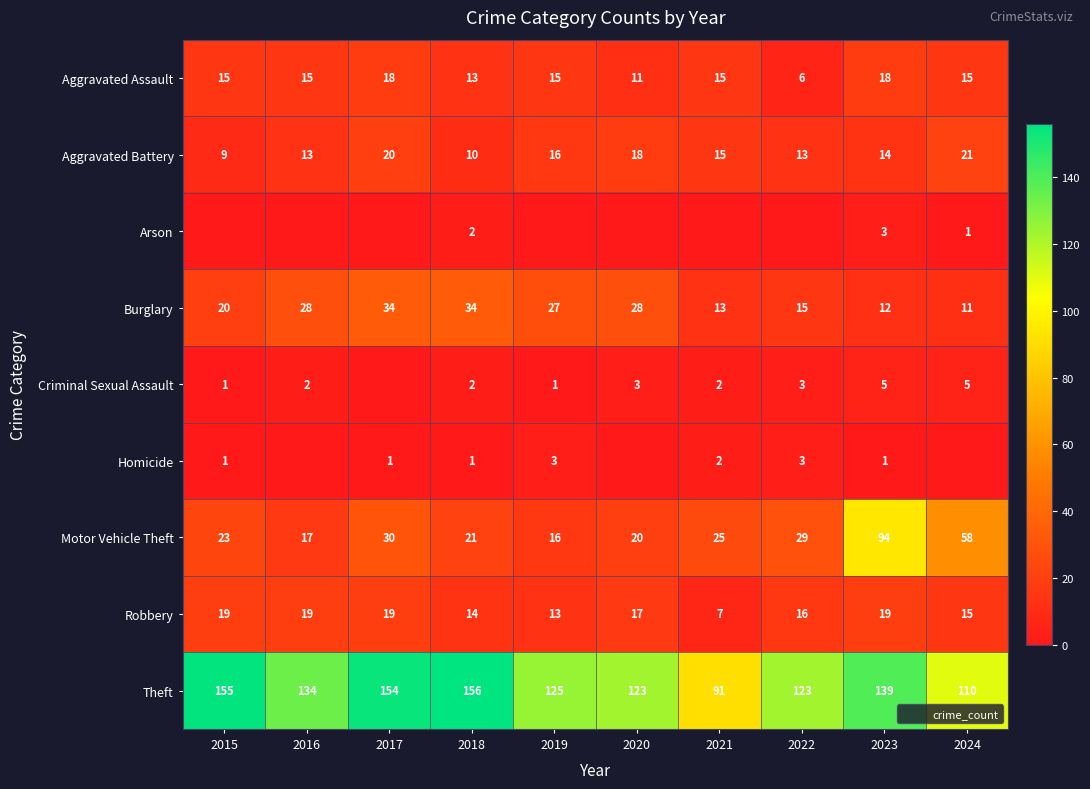

List the series in order of their peak value, highest first.

Theft, Motor Vehicle Theft, Burglary, Aggravated Battery, Robbery, Aggravated Assault, Criminal Sexual Assault, Arson, Homicide